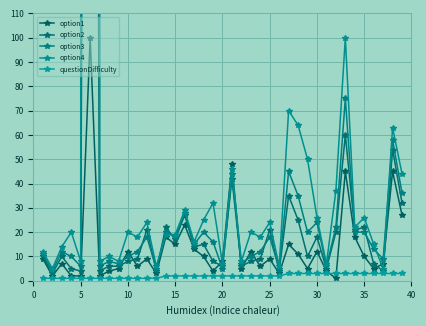

Where does the option2 series first go above 10?

20